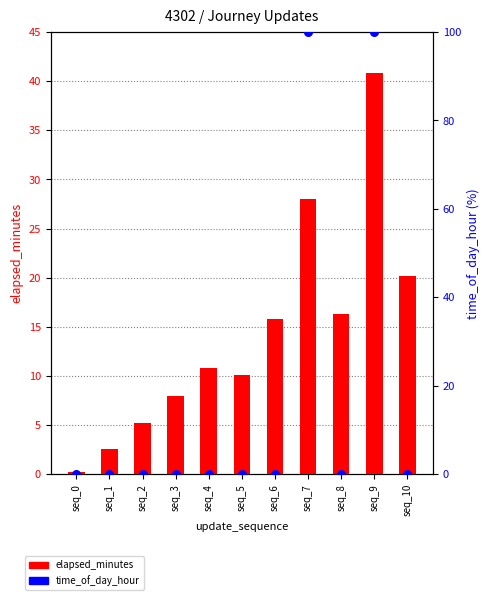

Is the value of elapsed_minutes at seq_7 greater than the value of time_of_day_hour at seq_9?

No